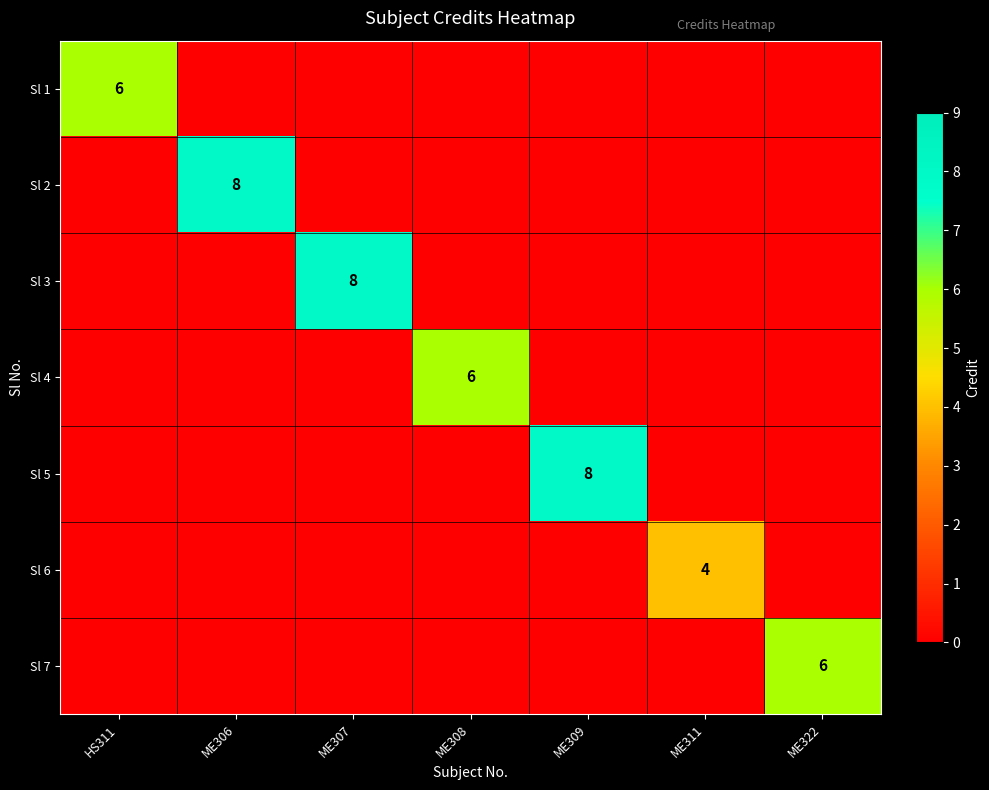

The value of Sl 5 at ME309 is 12. True or false?

False